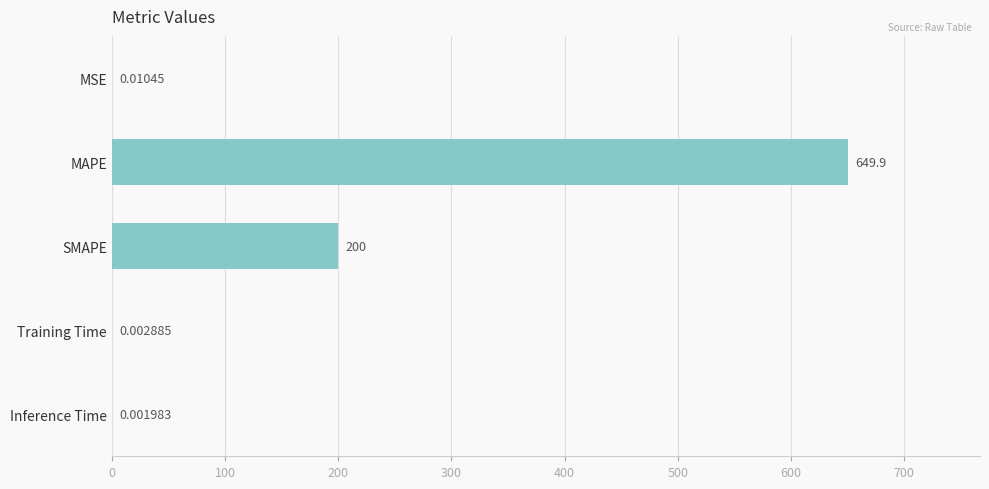

At which label is the value closest to 324?

SMAPE